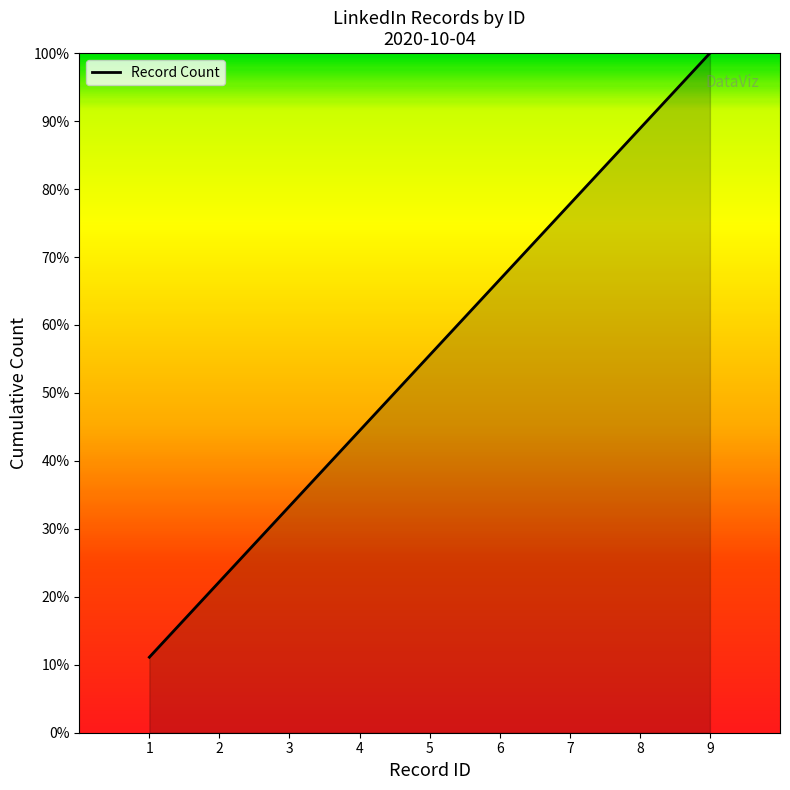

Where does the data first go above 5?

5